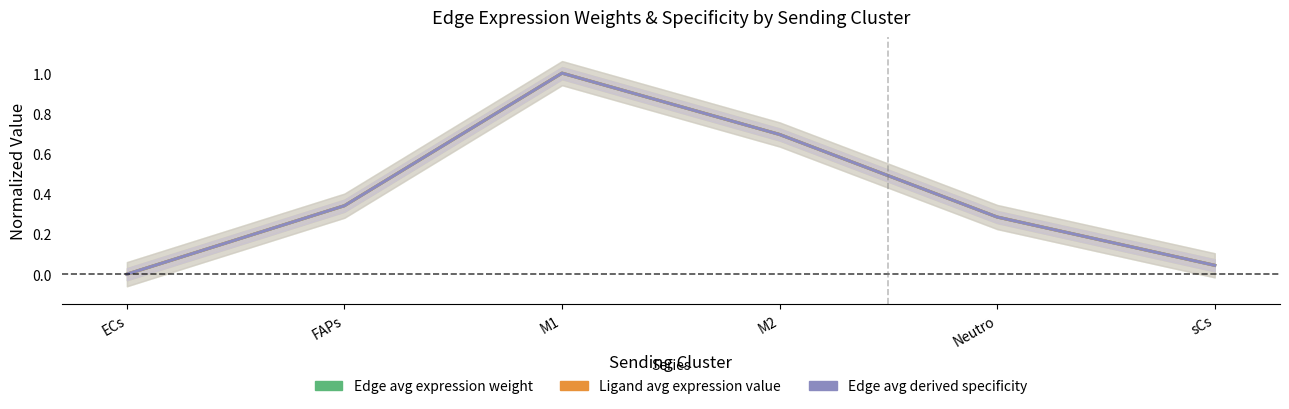

Reading left to right, list all the values displayed in this chart.

Edge avg expression weight: 0.0	0.3	1.0	0.7	0.3	0.0
Ligand avg expression value: 0.0	0.3	1.0	0.7	0.3	0.0
Edge avg derived specificity: 0.0	0.3	1.0	0.7	0.3	0.0